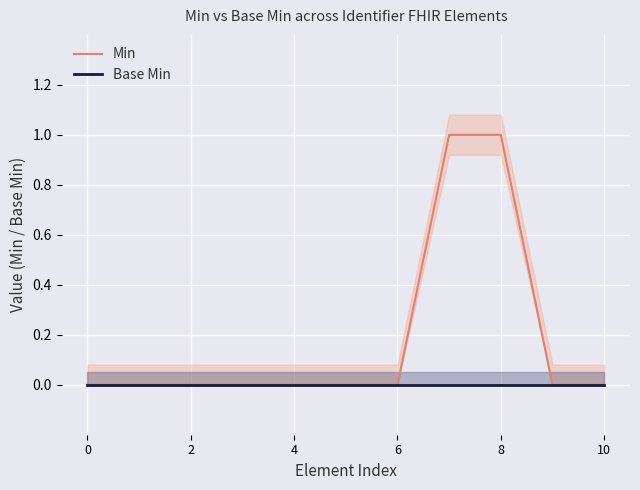

True or false: Min has a value of 0 at 6.

True